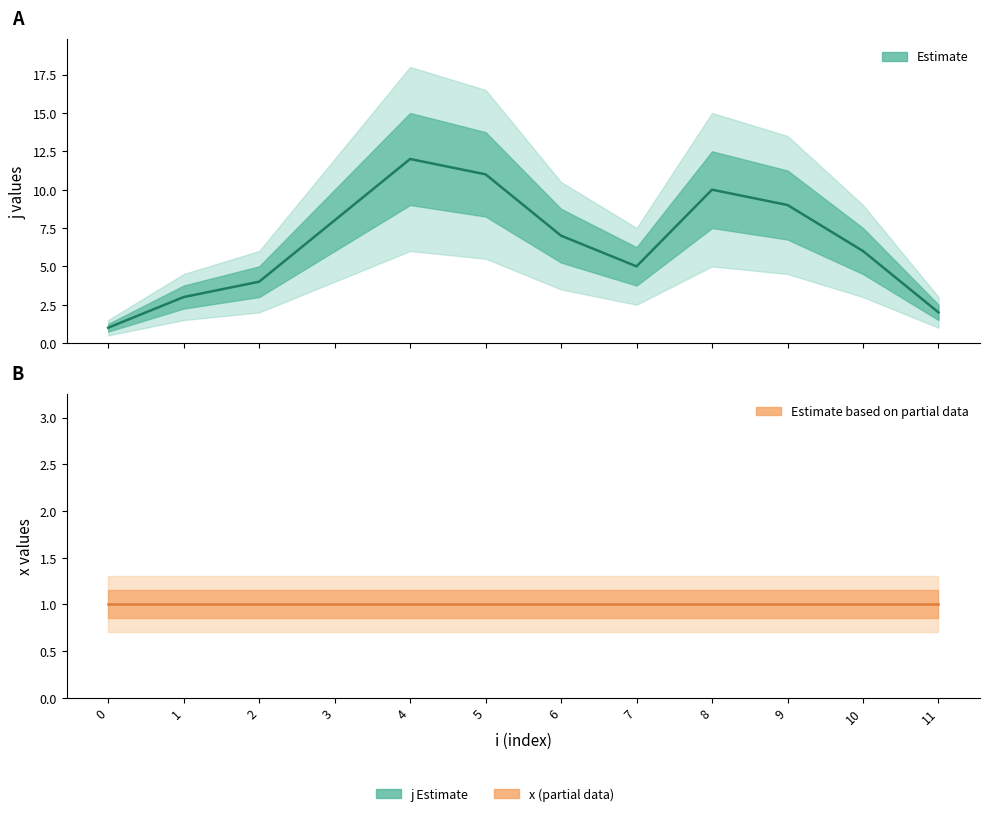

True or false: j (Estimate) and x (Estimate based on partial data) cross at least once.

False